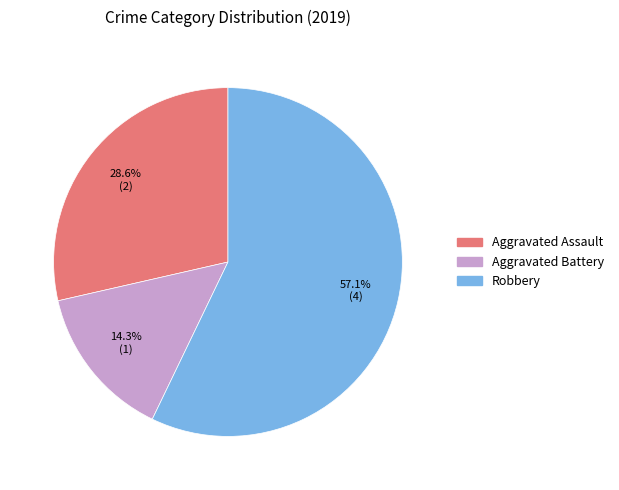

Is there a majority slice in this chart?

Yes